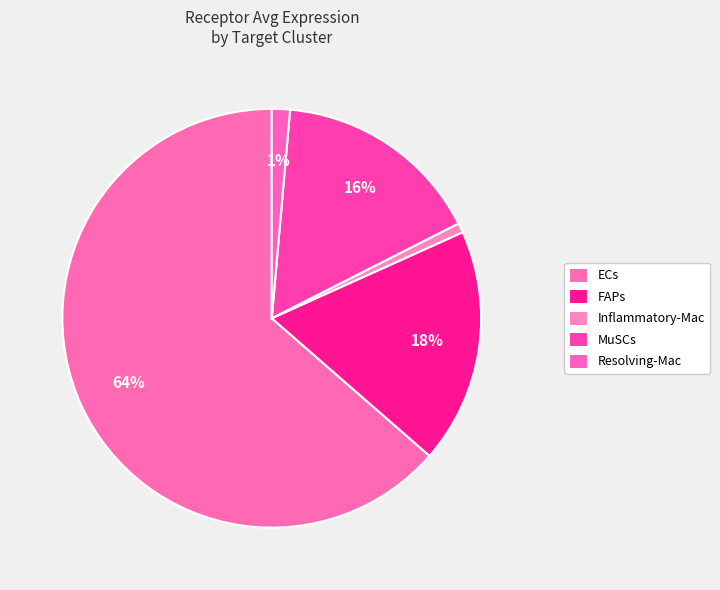

How much of the chart is everything except Inflammatory-Mac?

99.3%